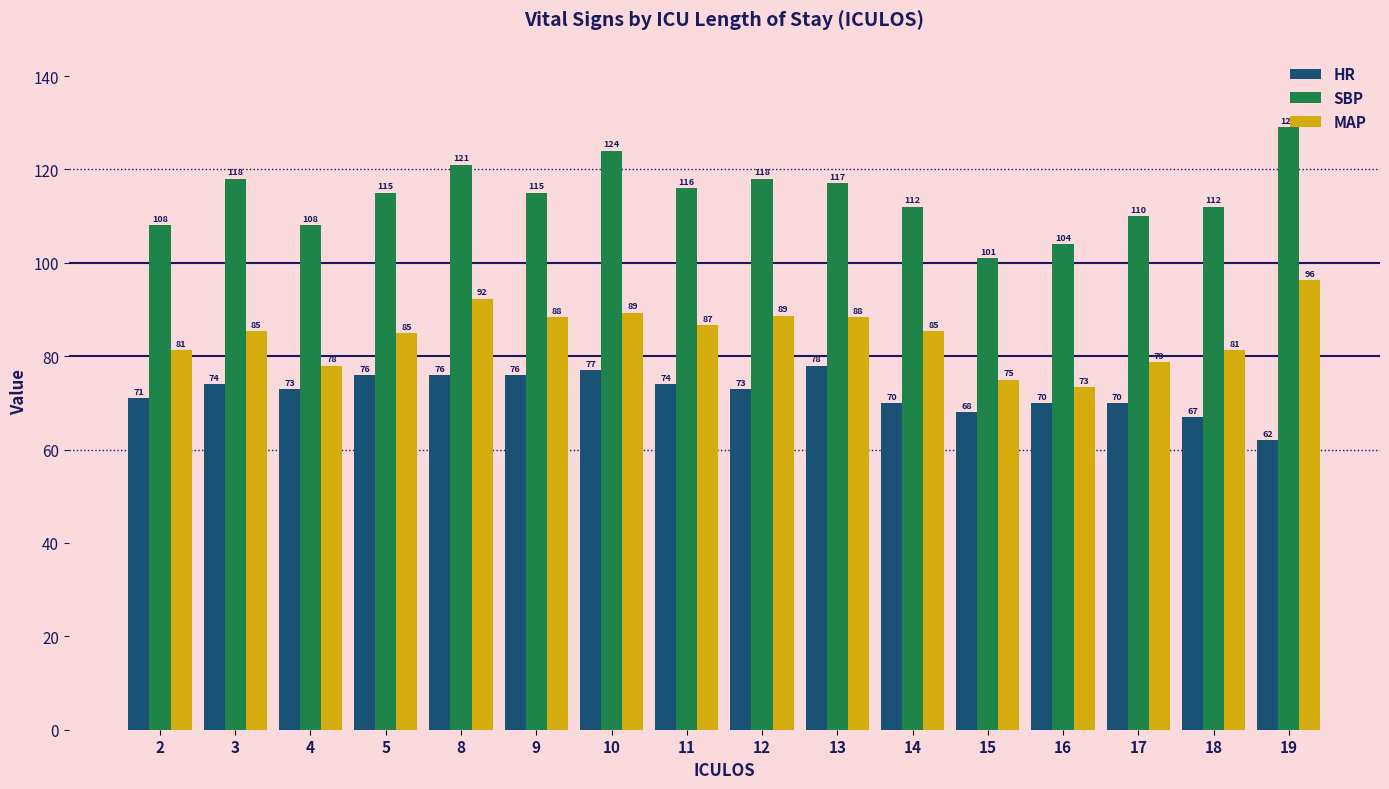

Rank the series at 16 from lowest to highest value.

HR, MAP, SBP